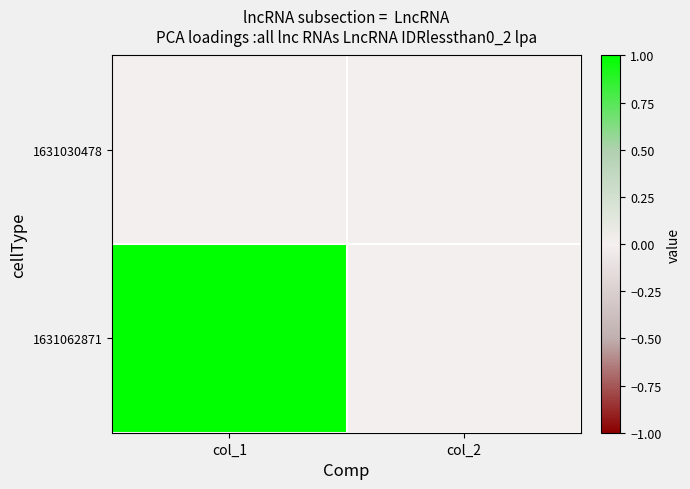

At how many categories does at least one series exceed 0?

1